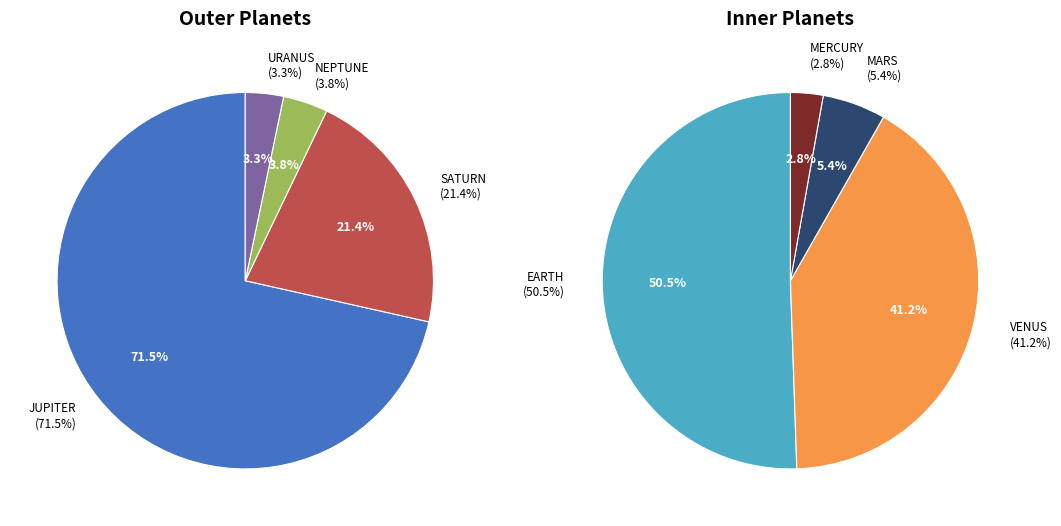

Which category has the biggest portion of the pie?

JUPITER